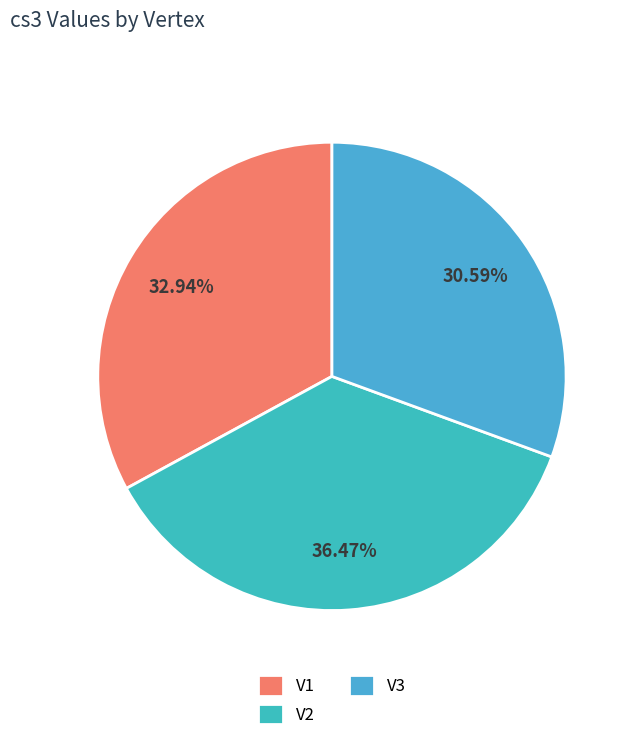

What is the smallest slice in the pie chart?

V3